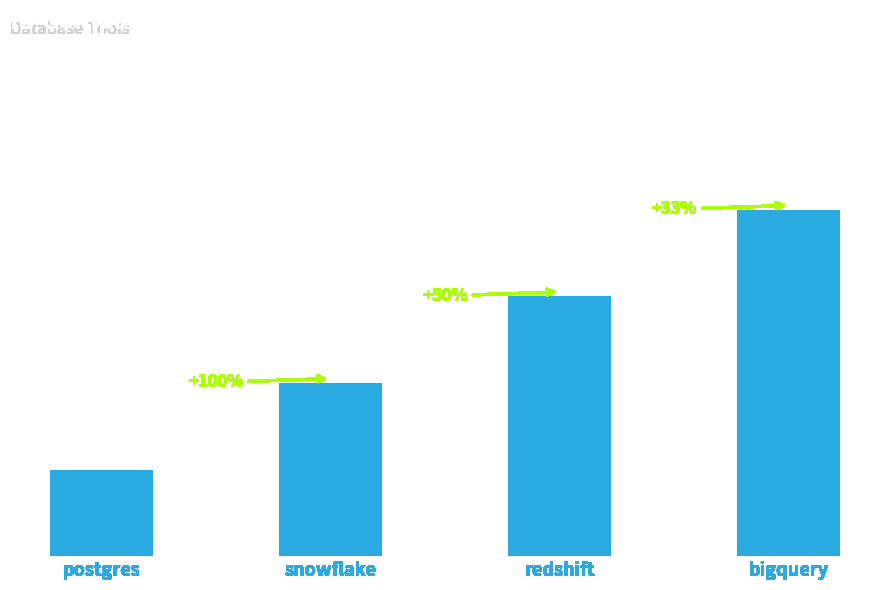

Reading left to right, list all the values displayed in this chart.

postgres=1	snowflake=2	redshift=3	bigquery=4